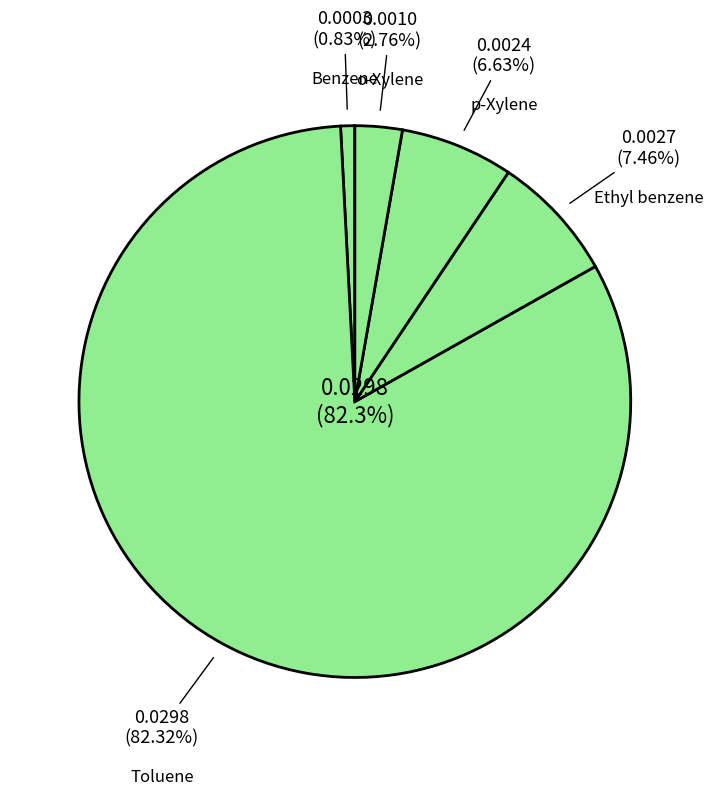

What percentage is the Benzene slice, to the nearest percent?

1%